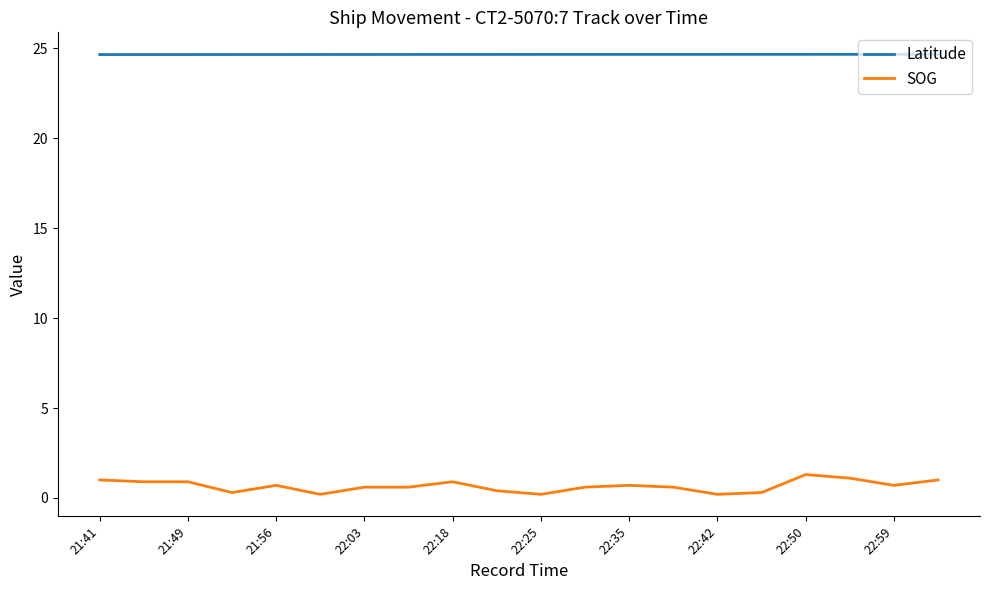

Is this an area chart (filled region under the line)?

No